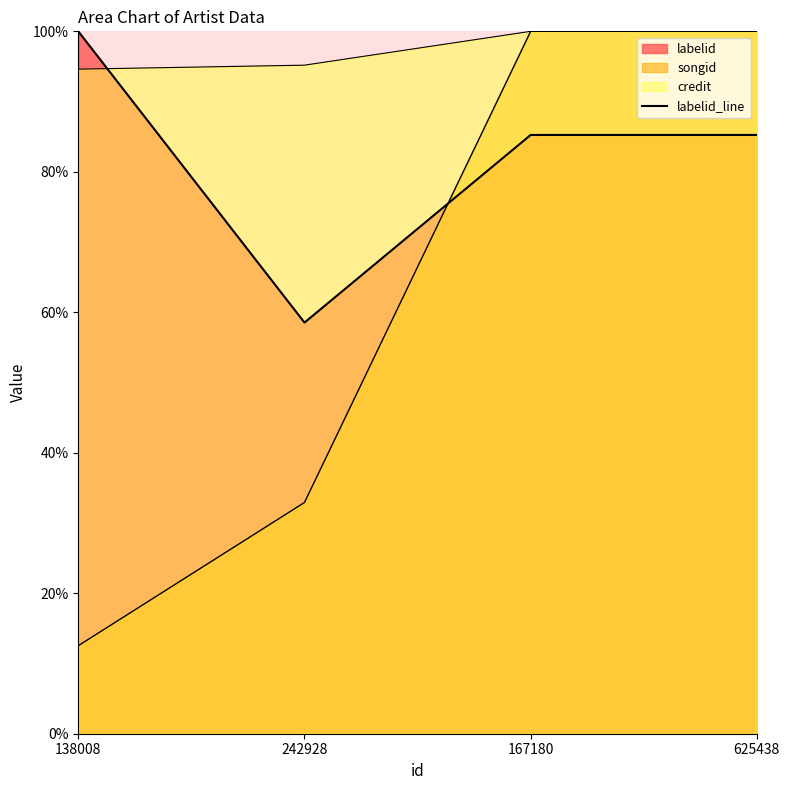

What is the ratio of the value at 242928 to the value at 625438?

0.7